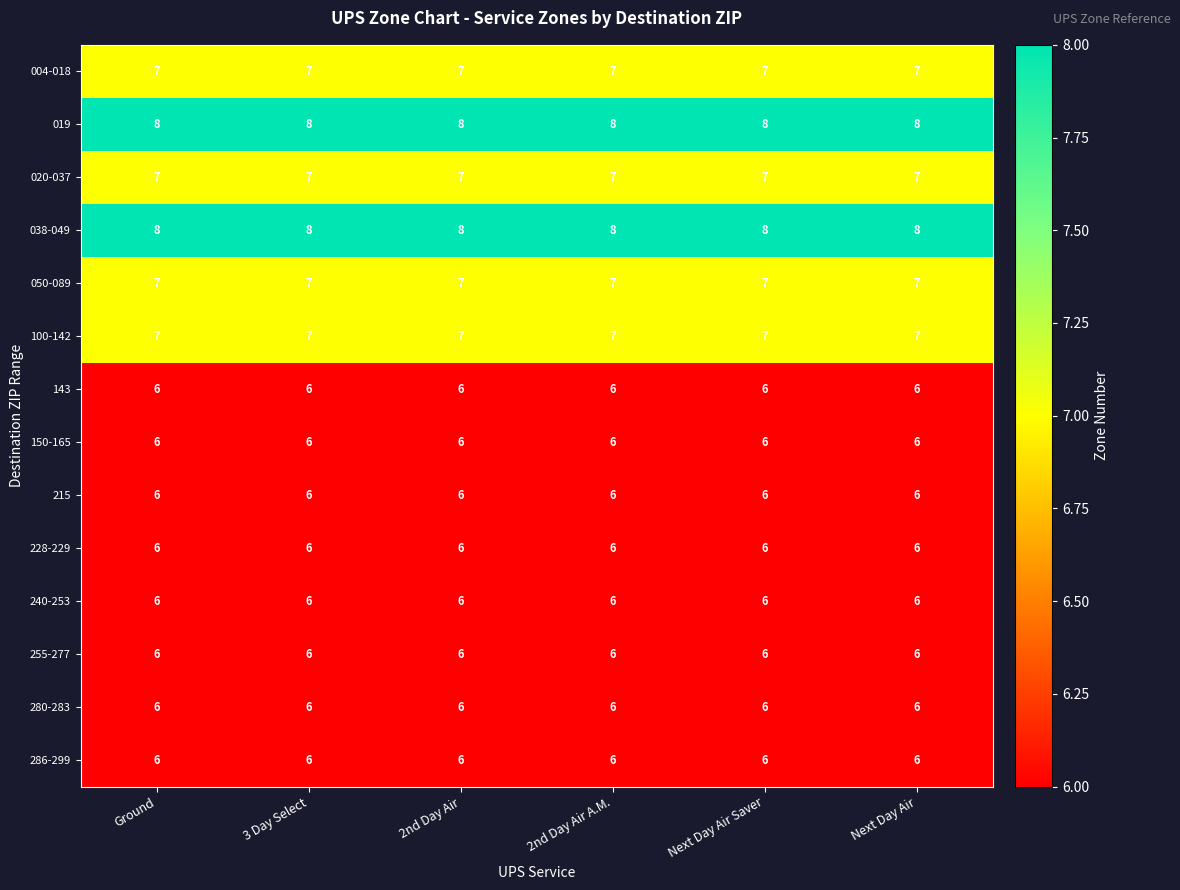

What is the spread (max minus min) of values at Next Day Air Saver?

2